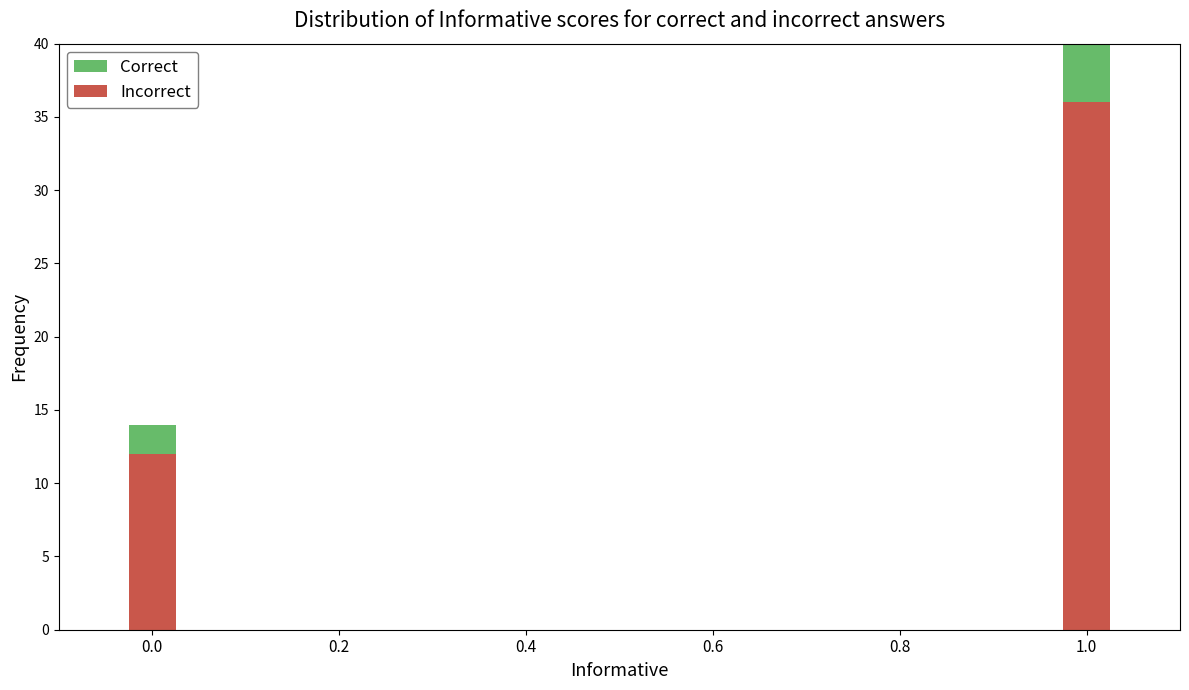

What is the sum of all Correct values?

21